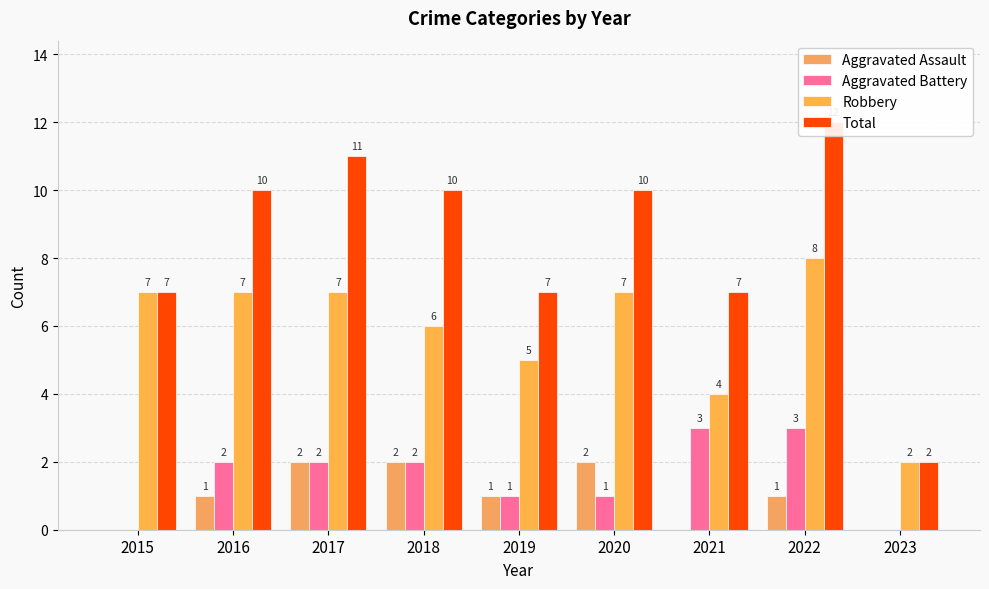

How many data points does each series have?

9